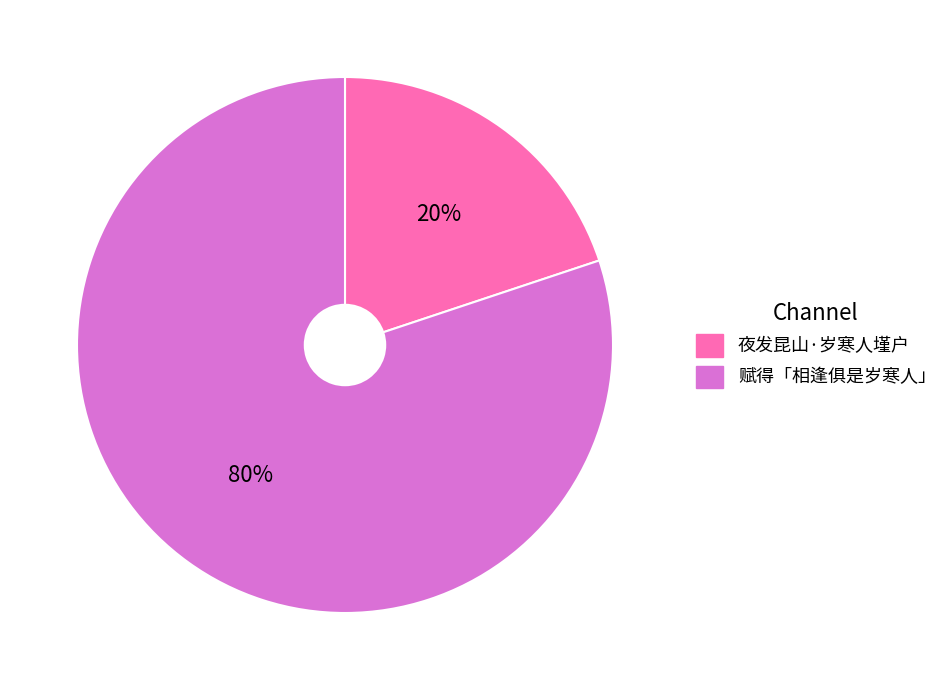

Rank the categories by value from lowest to highest.

夜发昆山·岁寒人墐户, 赋得「相逢俱是岁寒人」